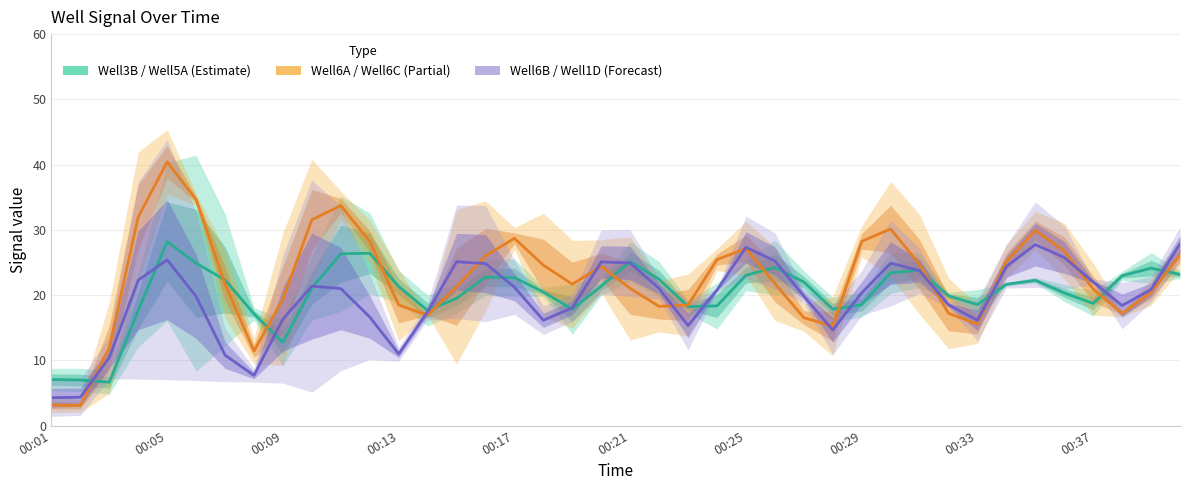

What position from the left is 00:09?

9